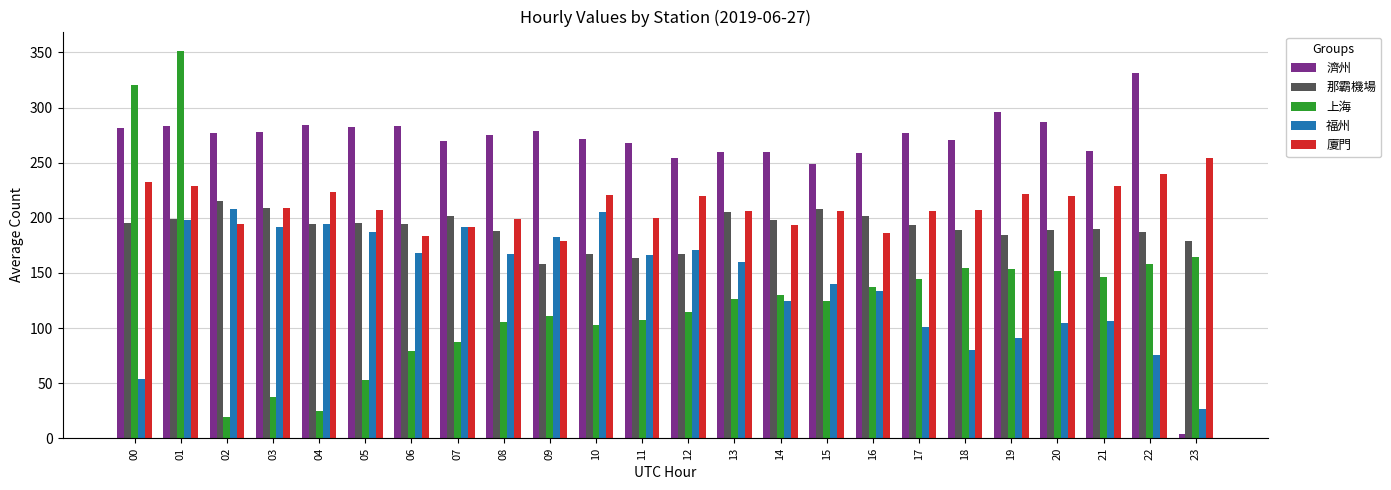

At which category does the chart reach its minimum across all series?

23